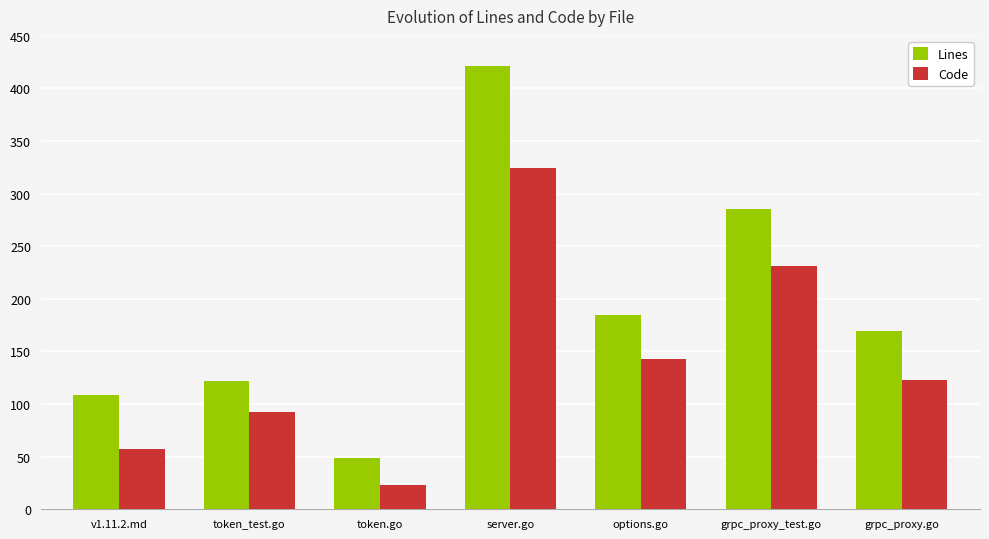

What value does the Lines series have at token.go, to the nearest 10?

50